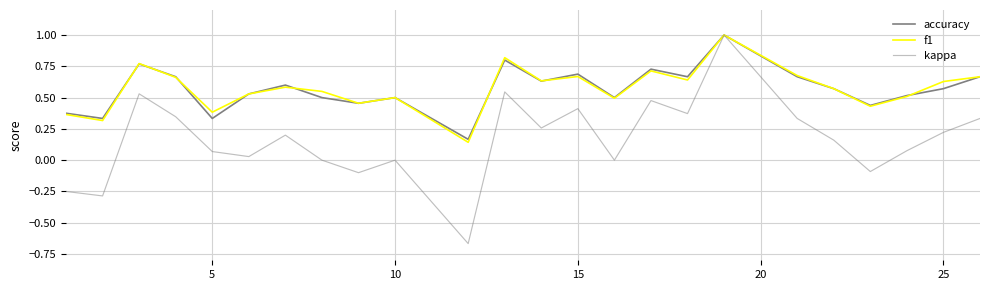

How many lines are shown in the chart?

3